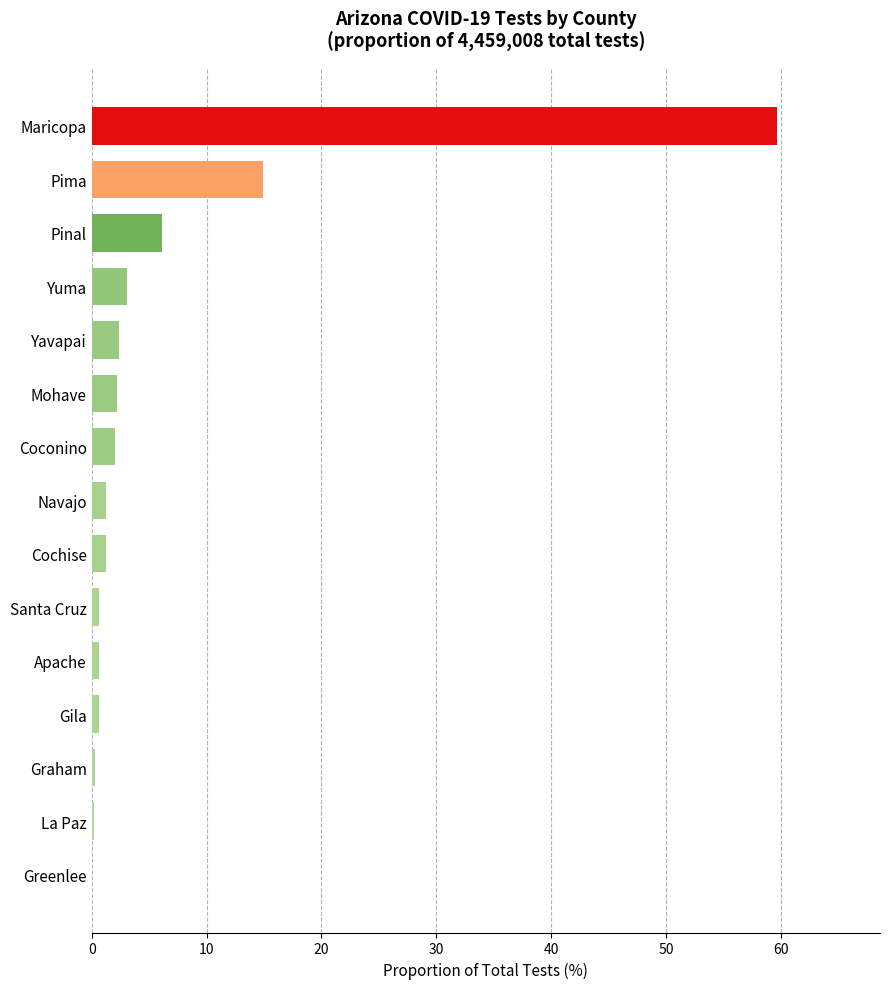

How many categories are shown in the chart?

15